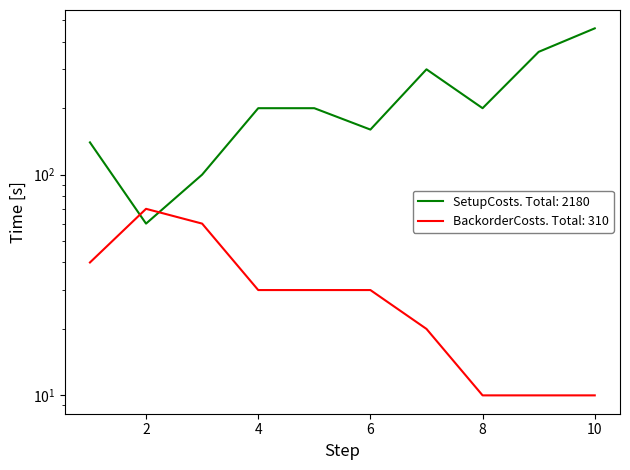

What is the approximate value of BackorderCosts at 3, to the nearest 10?

60